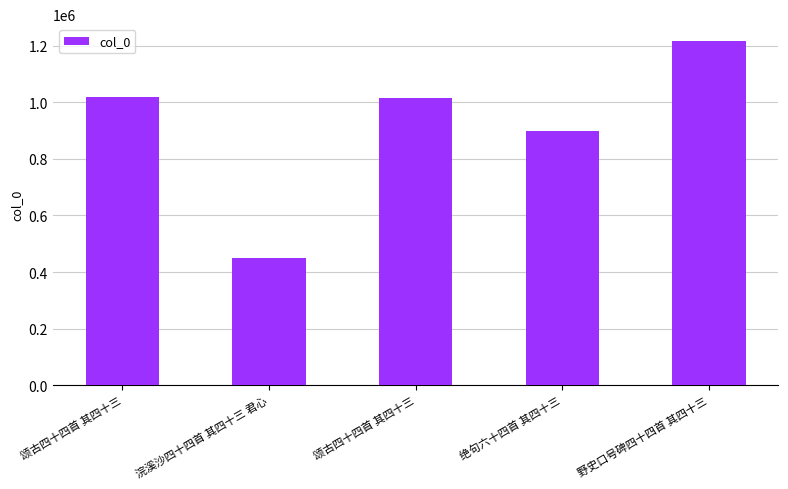

Which has a higher value, 颂古四十四首 其四十三 or 浣溪沙四十四首 其四十三 君心?

颂古四十四首 其四十三